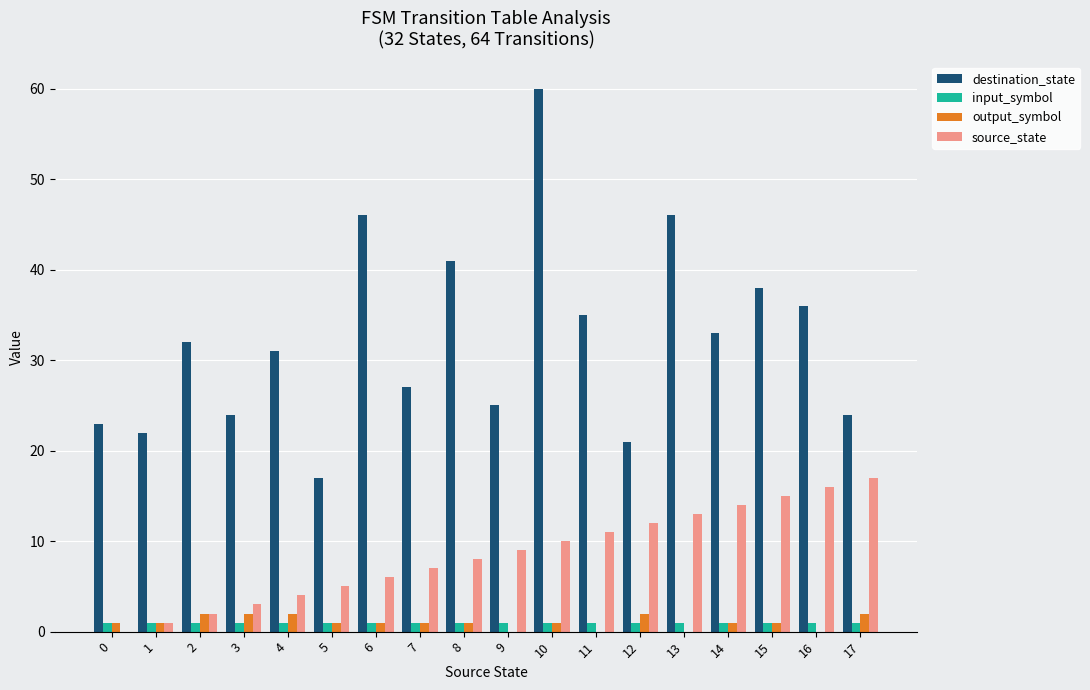

What are all the series names shown in the legend?

destination_state, input_symbol, output_symbol, source_state